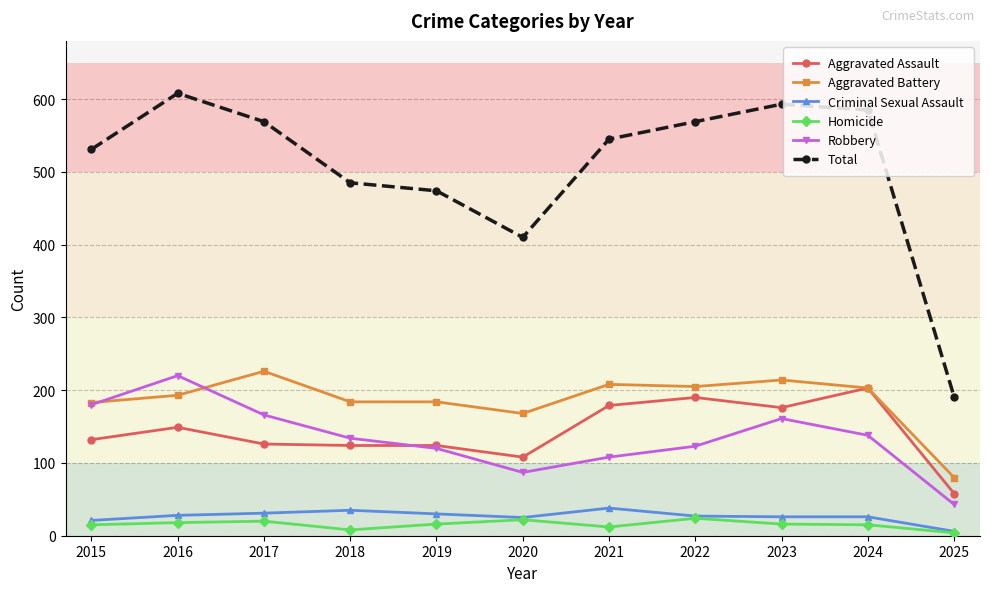

What is the value of the Aggravated Assault point at the 11th from the left?

58